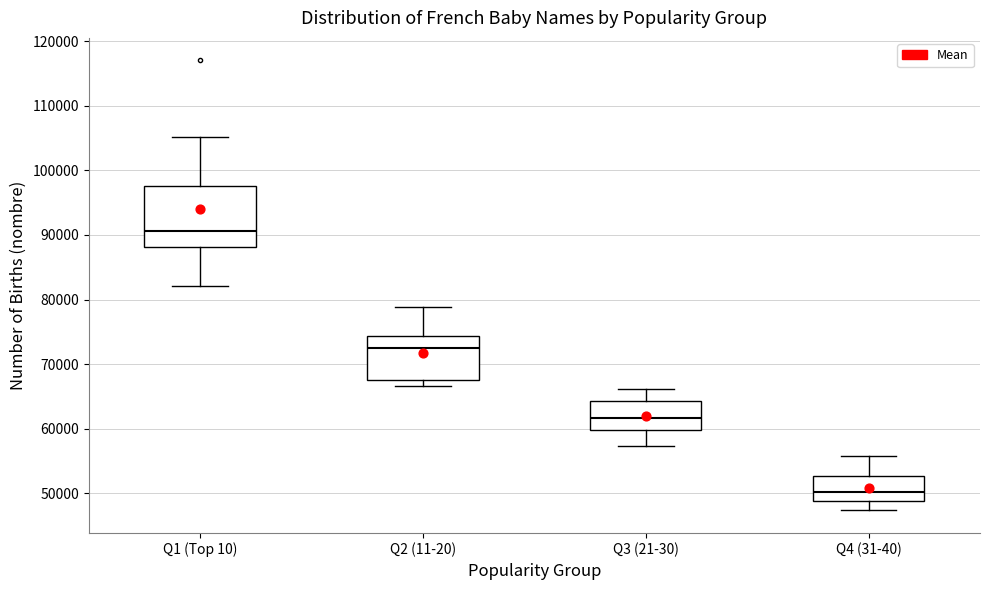

Reading left to right, transcribe this box plot: for each box, give where its median line is, the range the box spans, and where its two whiskers end, as read against the y-axis. The values are not printed on the chart, so give them approximately, as read against the axis.

Q1 (Top 10): median 91000, box 88000 to 98000, whiskers 82000 to 105000
Q2 (11-20): median 73000, box 68000 to 74000, whiskers 67000 to 79000
Q3 (21-30): median 62000, box 60000 to 64000, whiskers 57000 to 66000
Q4 (31-40): median 50000, box 49000 to 53000, whiskers 47000 to 56000